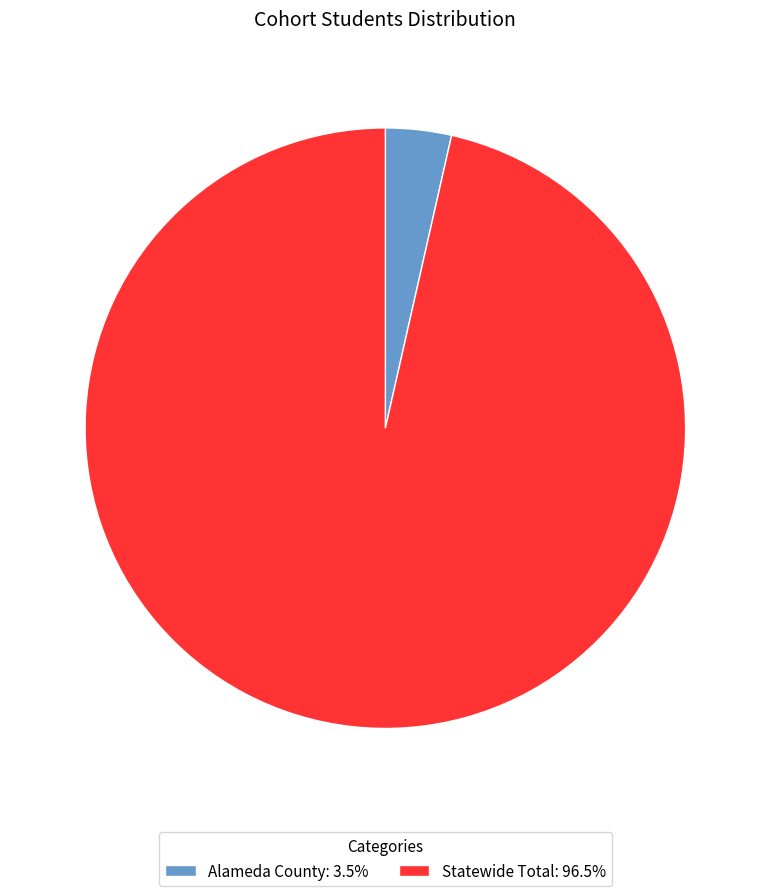

Which slice represents more than half of the pie?

Statewide Total